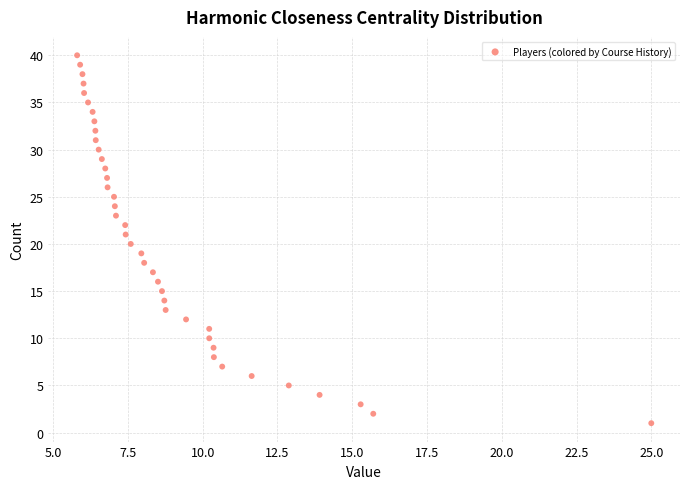

What is the range of Y values (max minus min)?

39